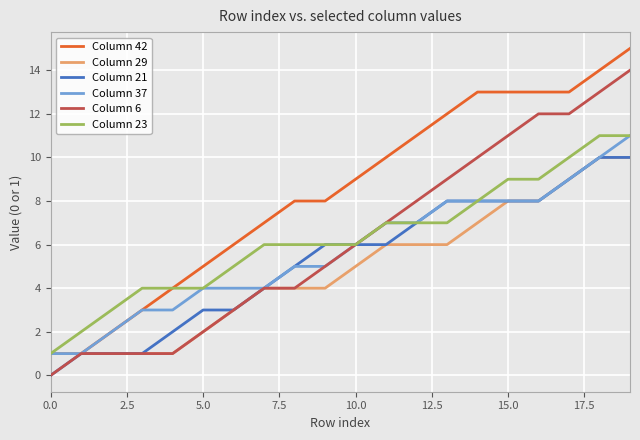

What is the greatest value displayed?

15